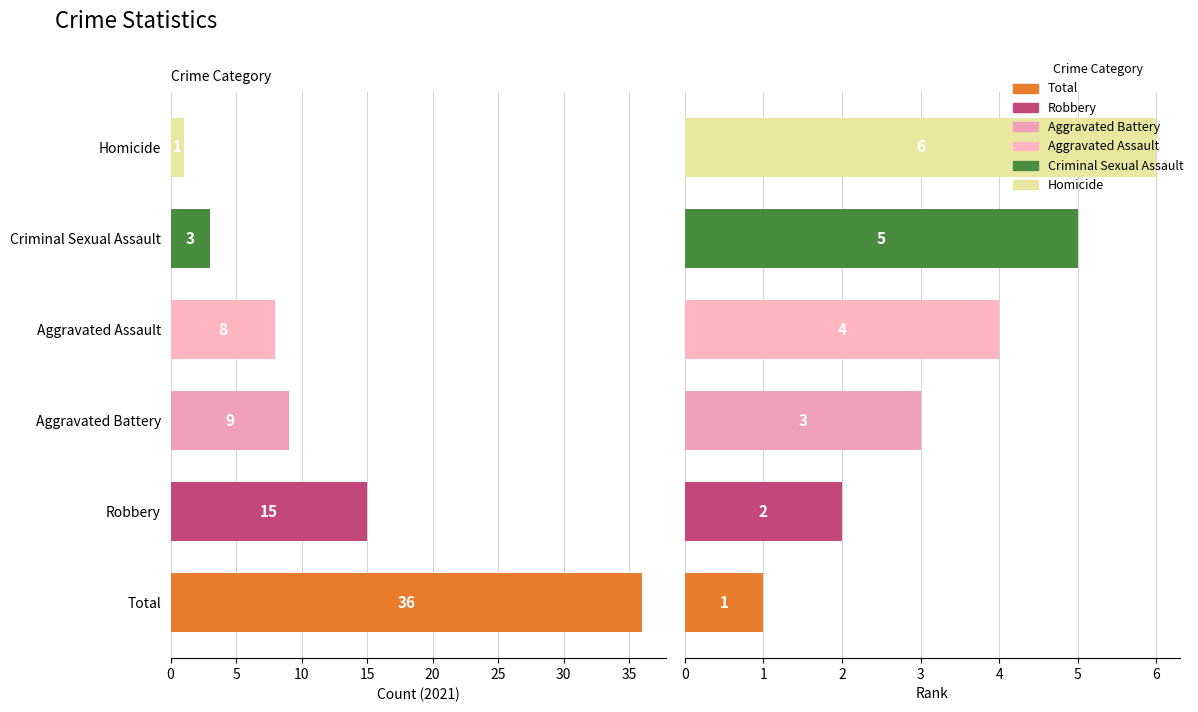

What is the approximate value at Total?

1